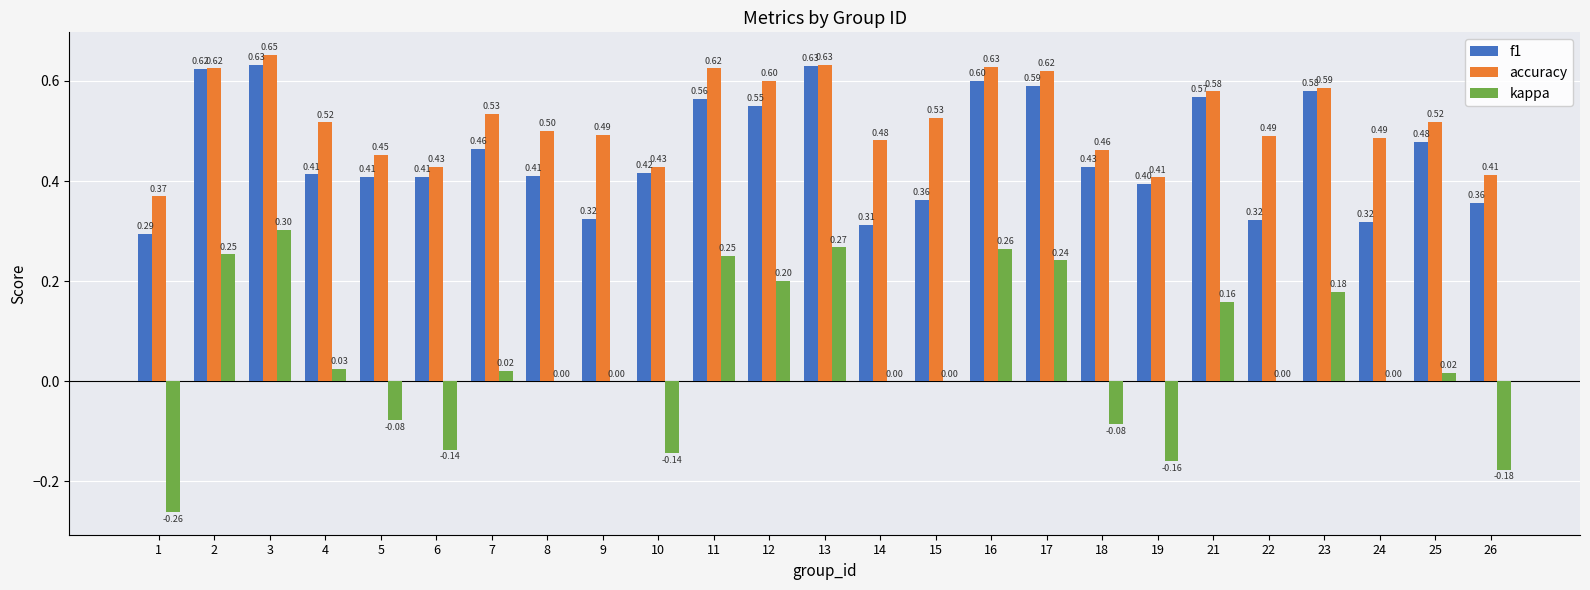

What is the sum of all kappa values?

1.1